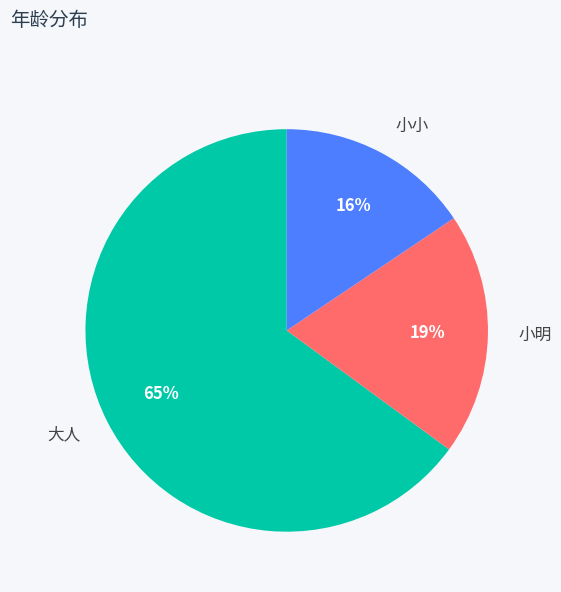

To the nearest percent, what percentage of the pie is 大人?

65%